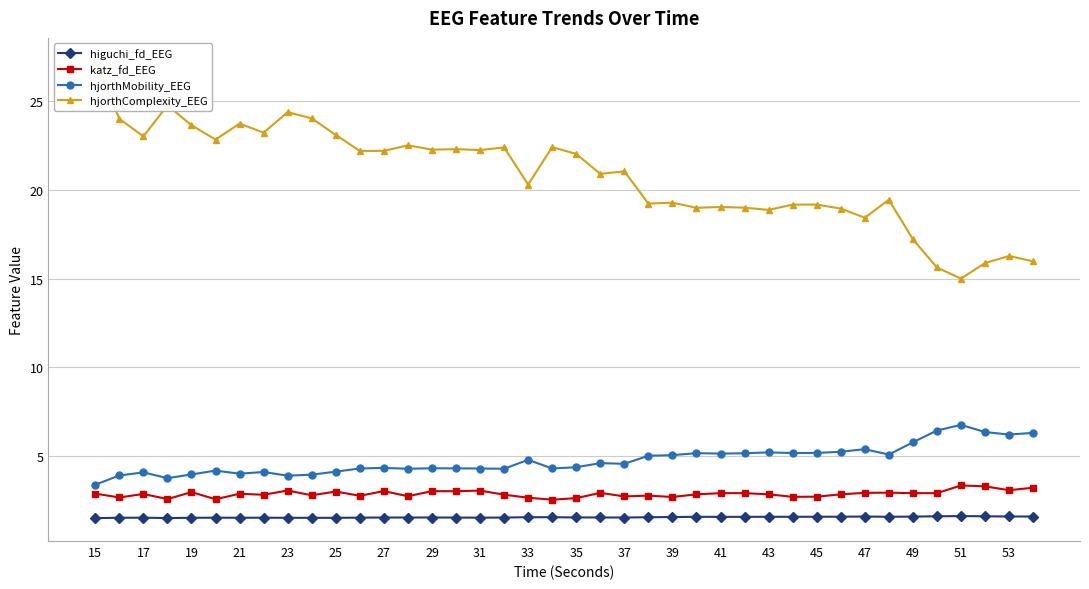

At which label does hjorthMobility_EEG reach its minimum?

15